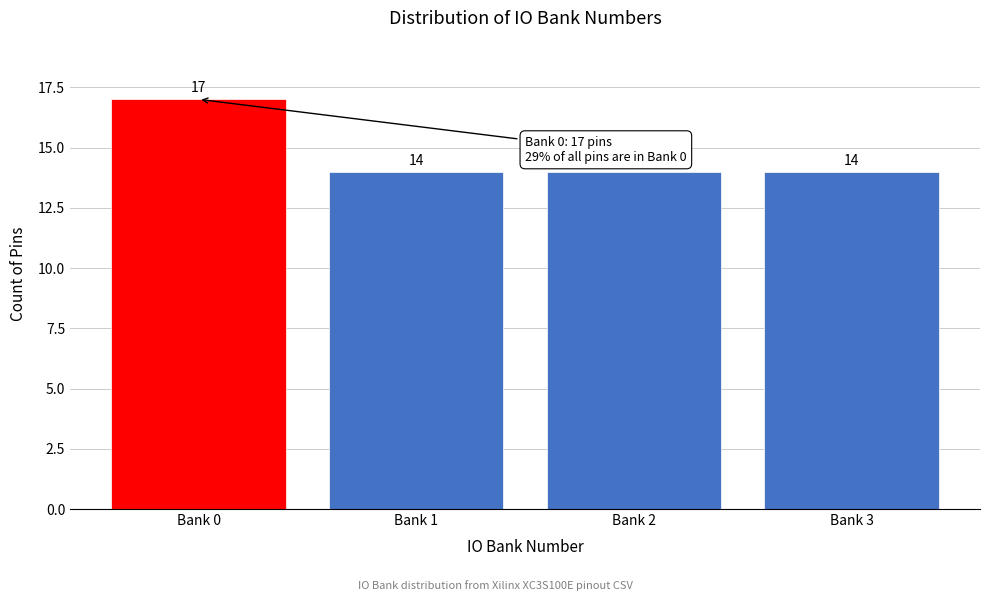

Reading left to right, what are all the values shown in this chart?

Bank 0=17	Bank 1=14	Bank 2=14	Bank 3=14